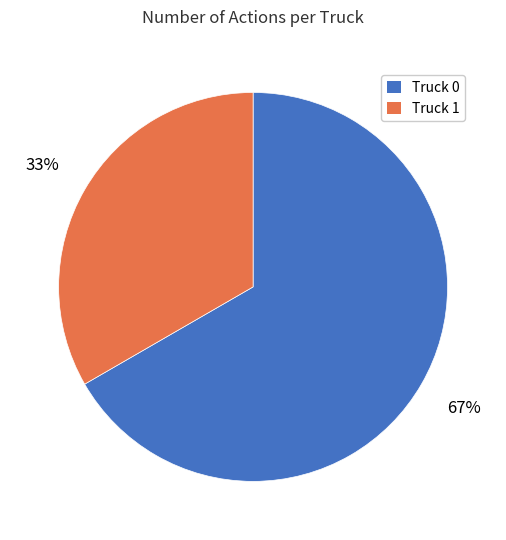

What is the smallest slice in the pie chart?

Truck 1